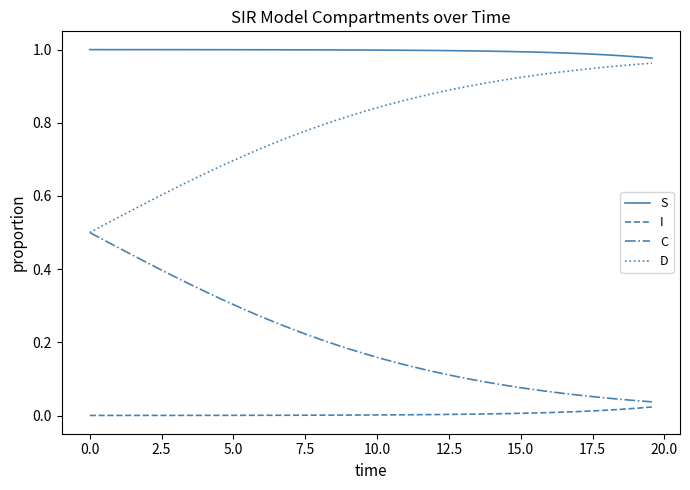

True or false: S and C cross at least once.

False